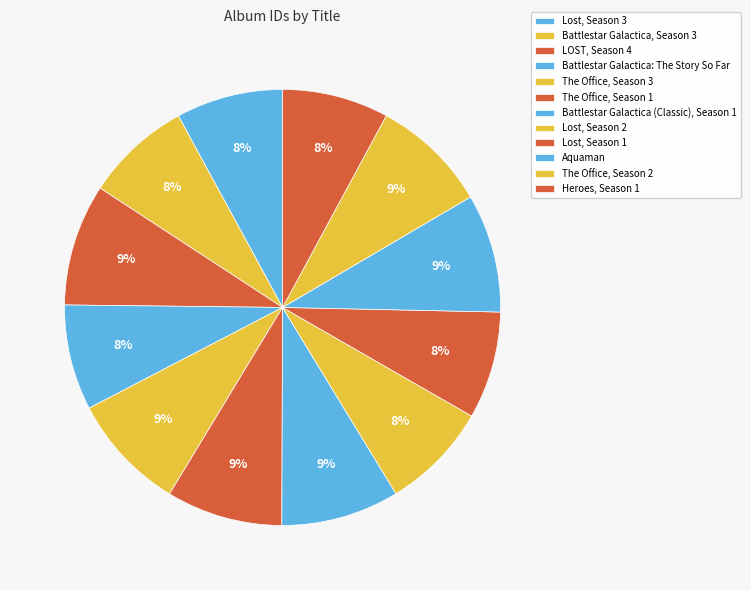

Which category has the biggest portion of the pie?

LOST, Season 4